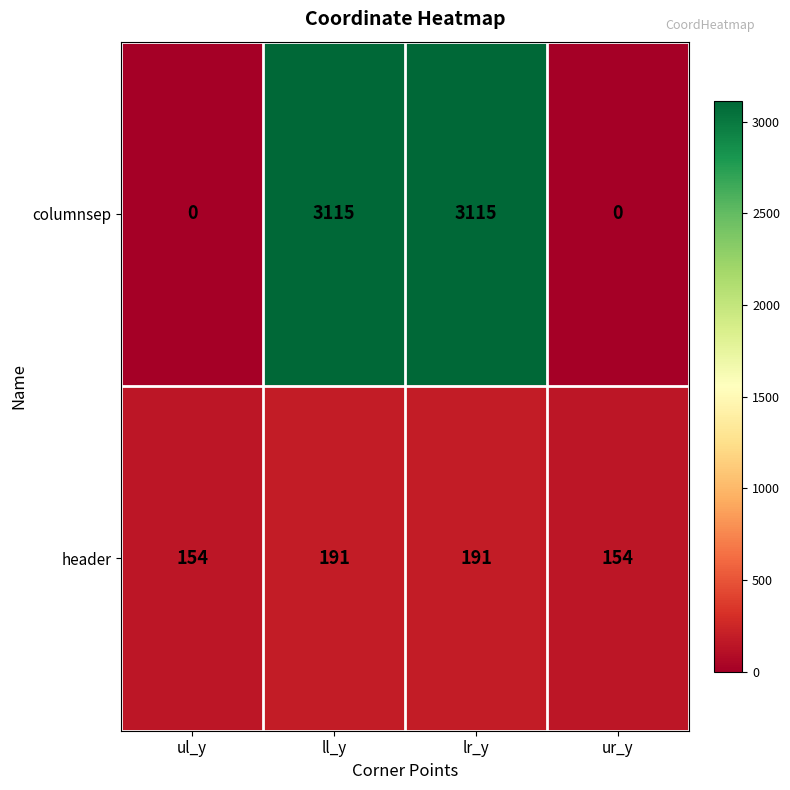

How many header values are between 154 and 191?

4